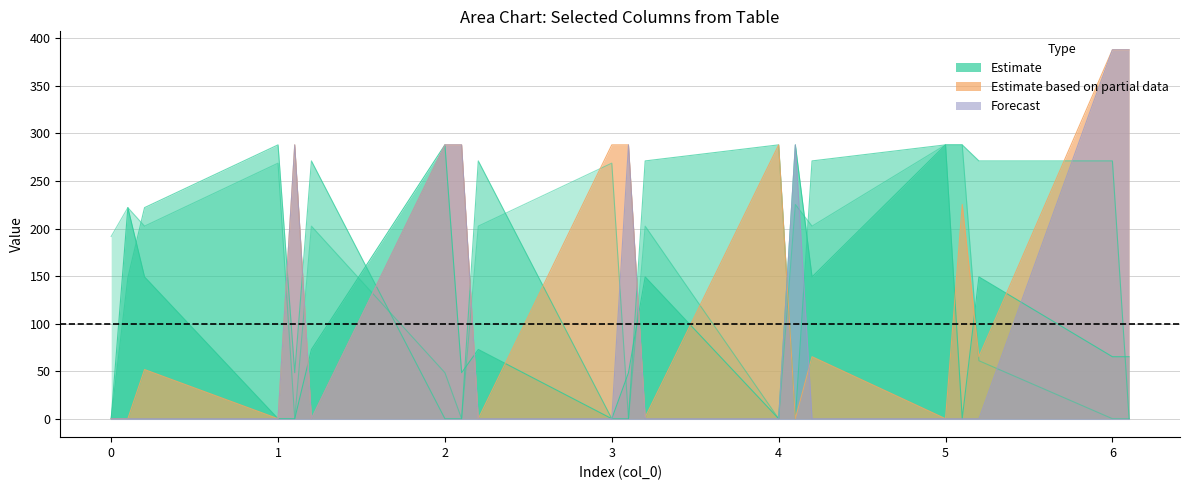

What is the greatest value displayed?

388.0